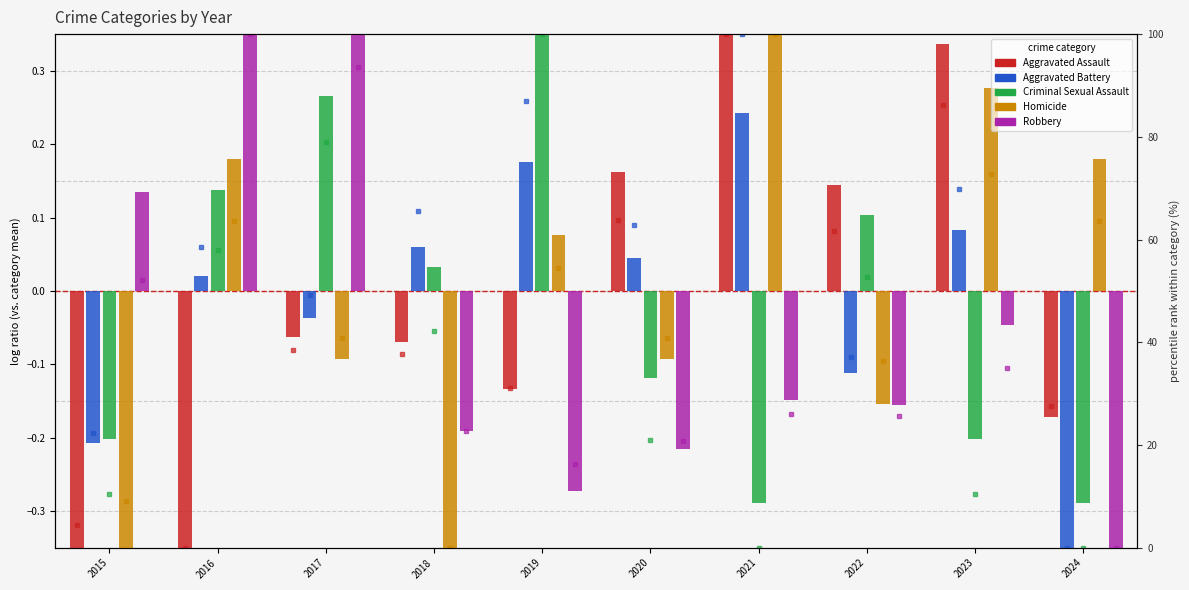

The value of Aggravated Battery at 2016 is 92.9. True or false?

False